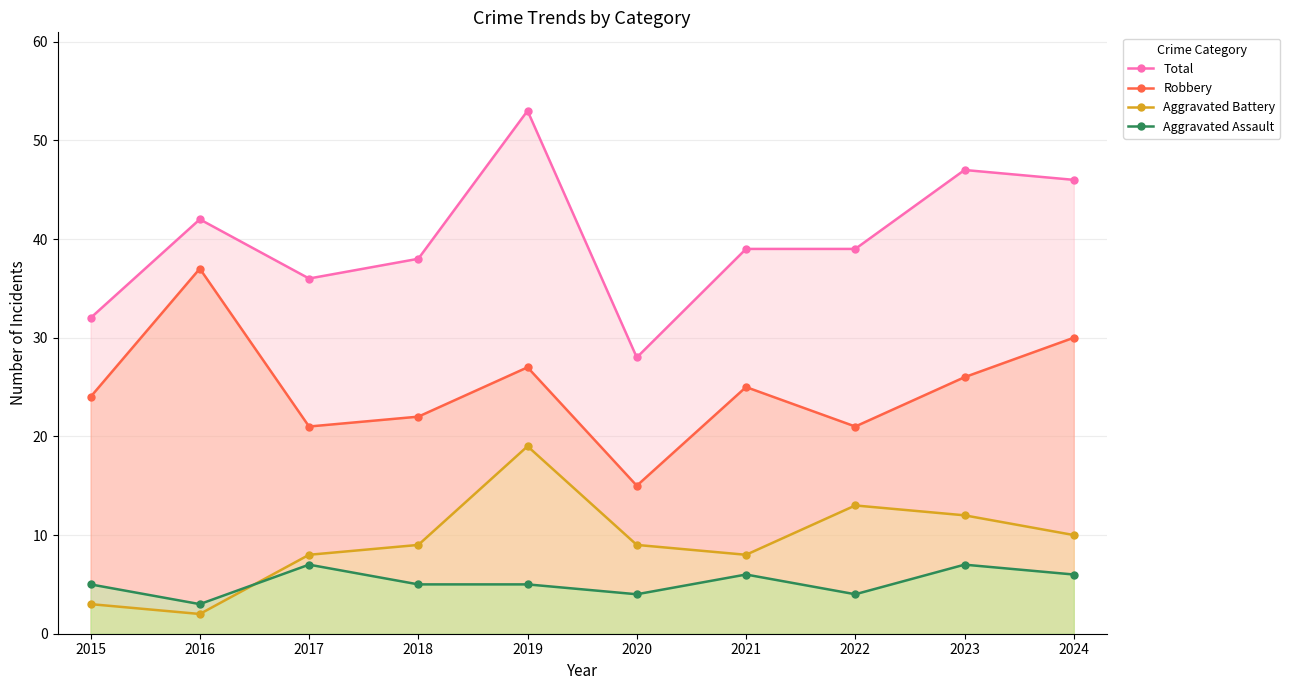

Where is Total nearest to the value 40?

2021